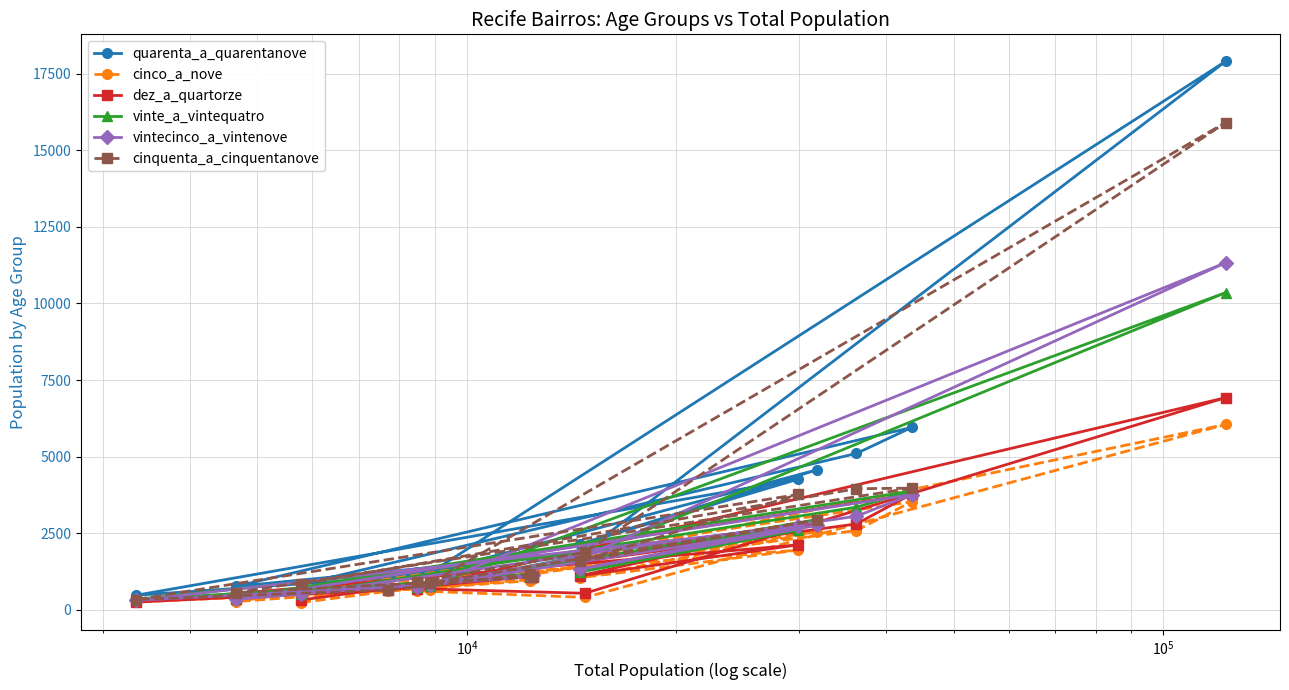

Which series has the largest range (max minus min)?

quarenta_a_quarentanove